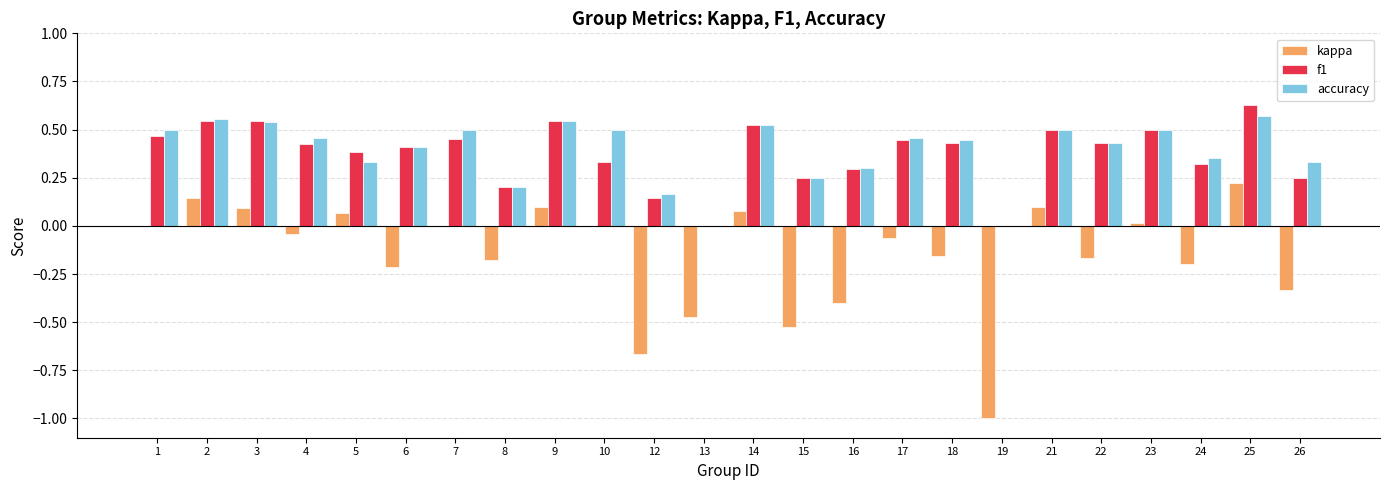

How many groups of bars are there?

24